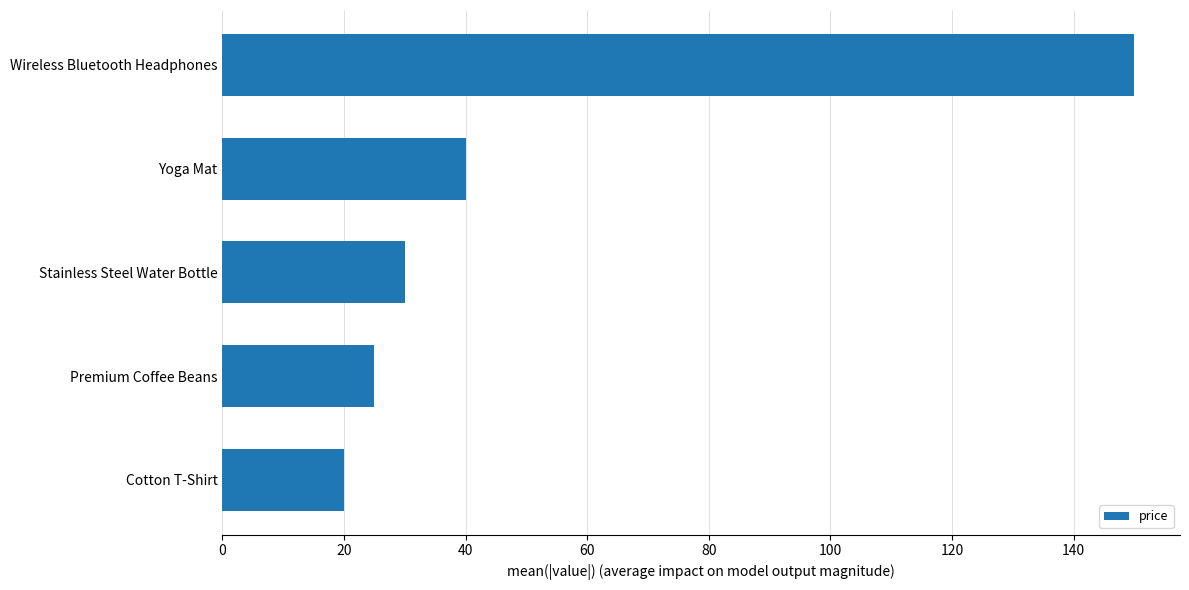

Which has a higher value, Yoga Mat or Premium Coffee Beans?

Yoga Mat